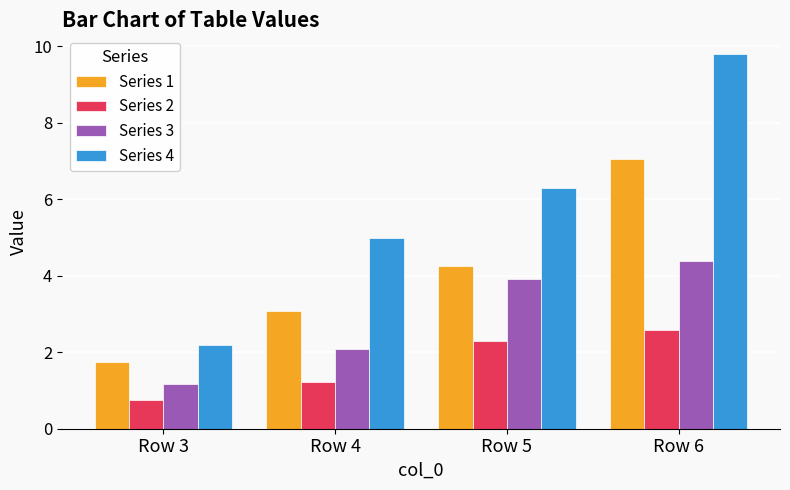

List the series in order of their peak value, lowest first.

Series 2, Series 3, Series 1, Series 4